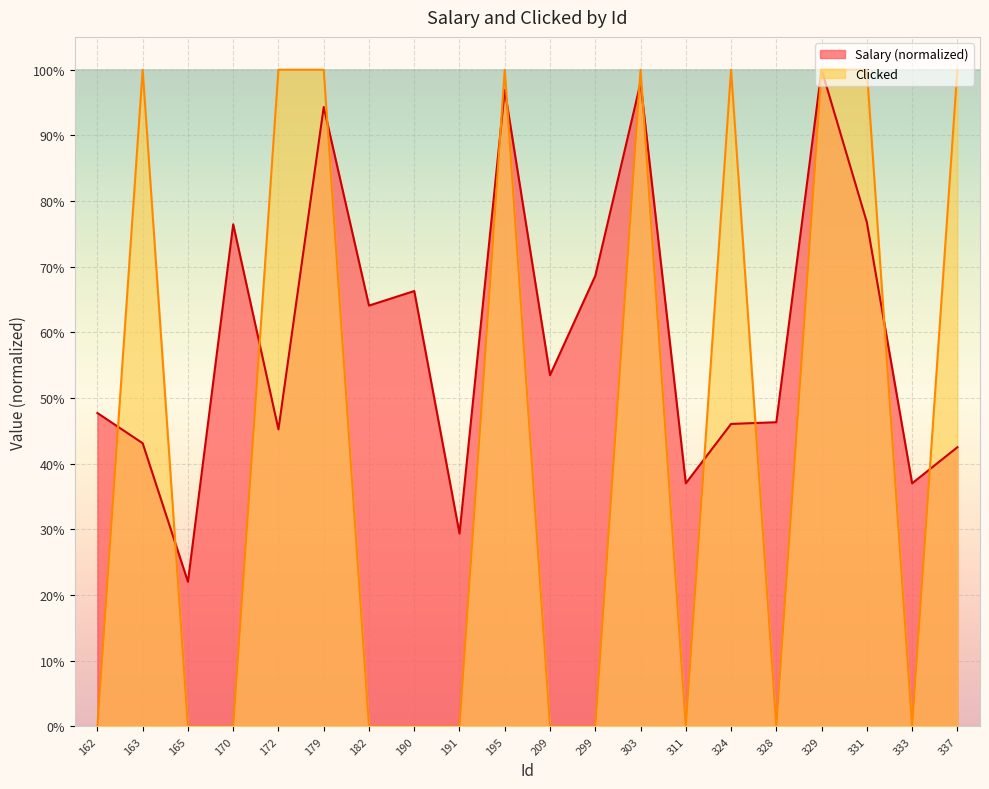

At how many categories does at least one series exceed 0?

20